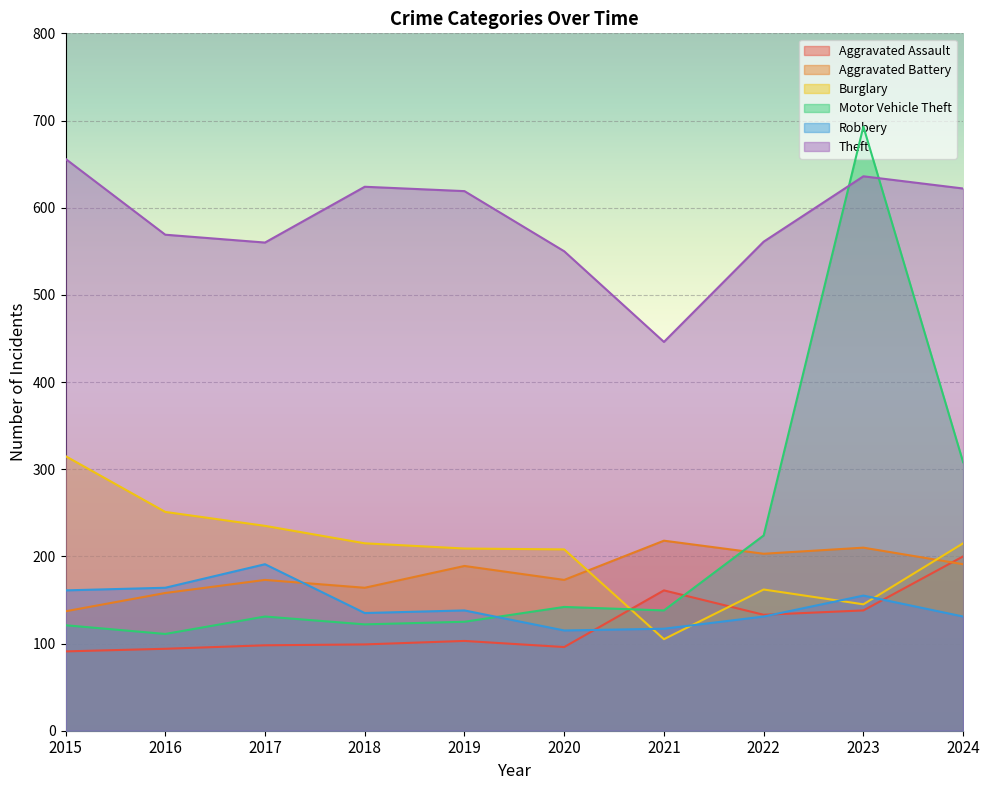

Which series has the widest spread of values?

Motor Vehicle Theft